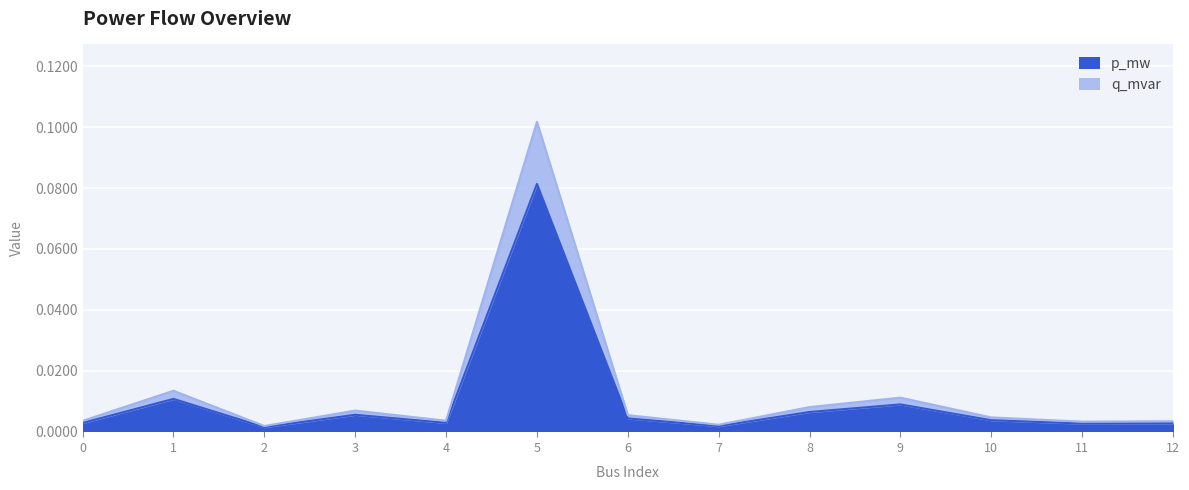

Does the chart display data point markers on the line(s)?

No